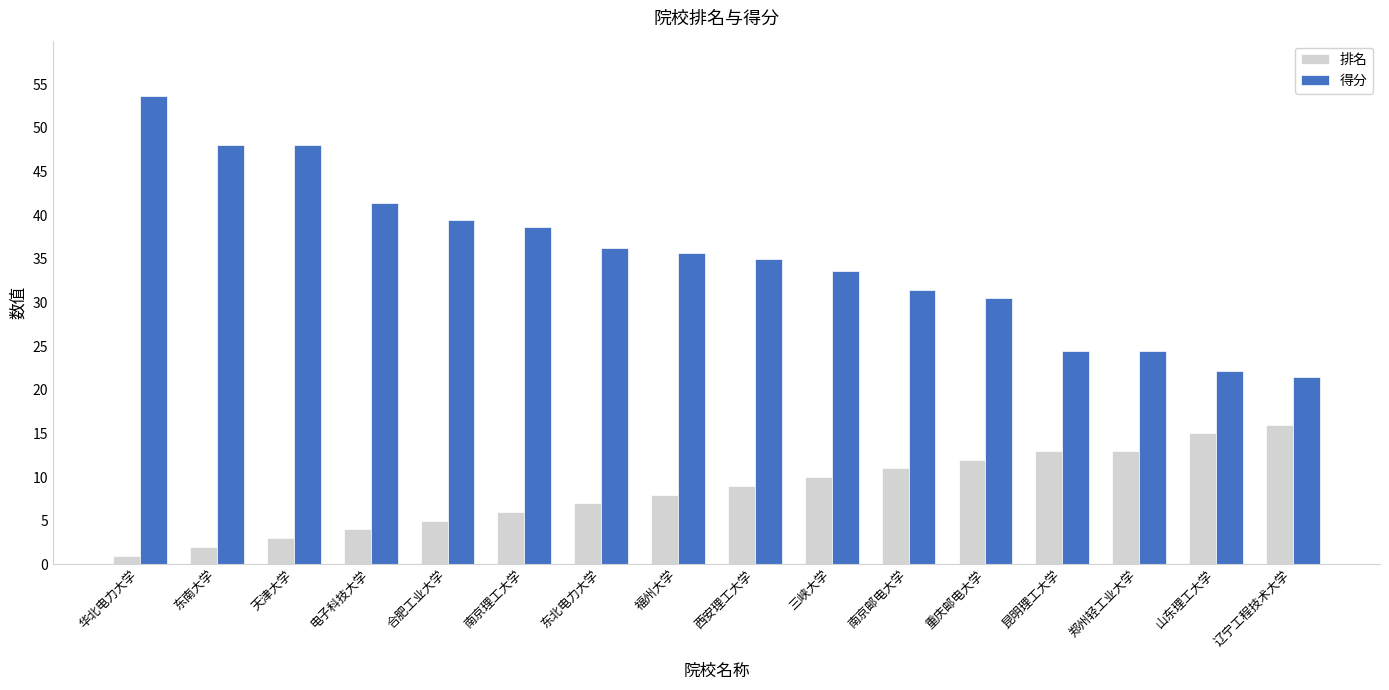

Where is 排名 nearest to the value 8?

福州大学